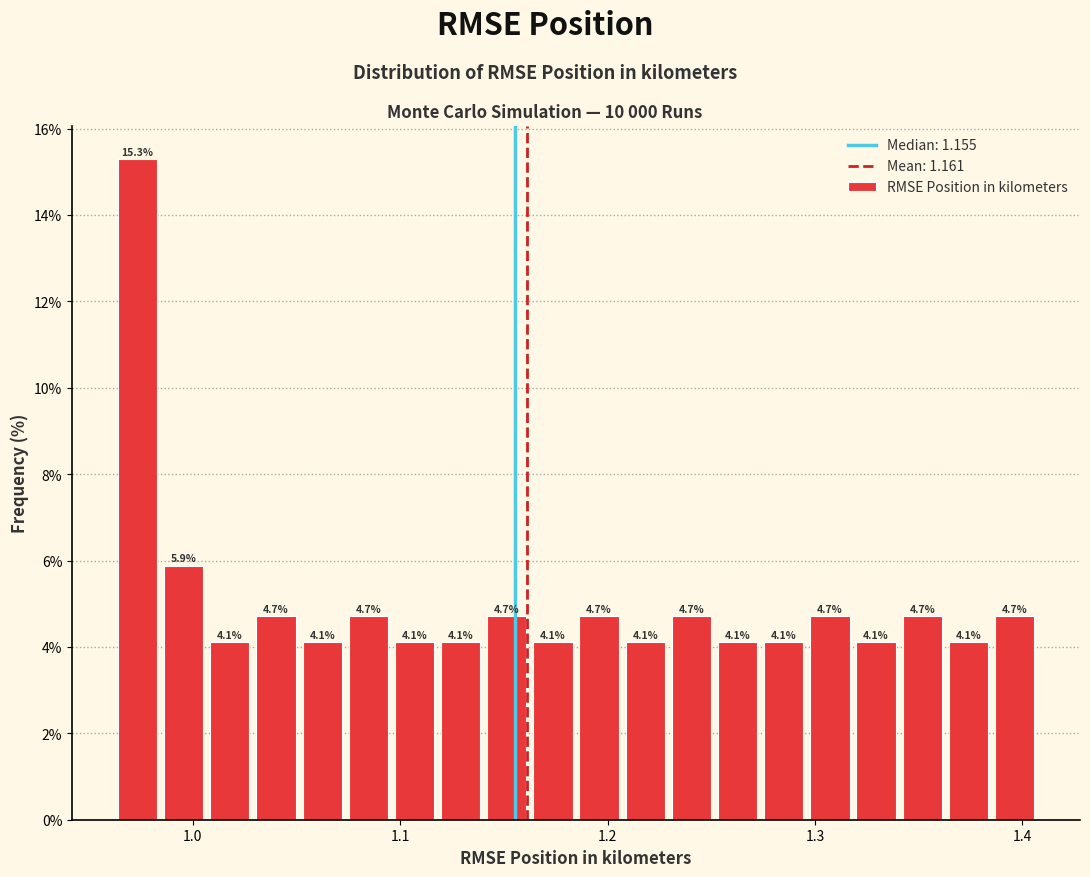

Around what value on the x-axis is the tallest bar? Give the approximate position of its centre, as read against the axis.

0.97